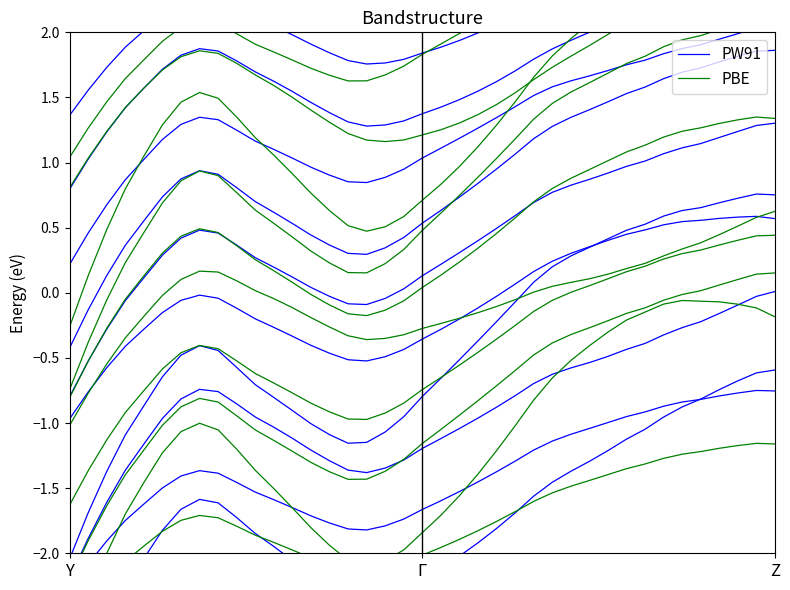

What is the difference between the maximum and second lowest values in the PW91 series?

2.3